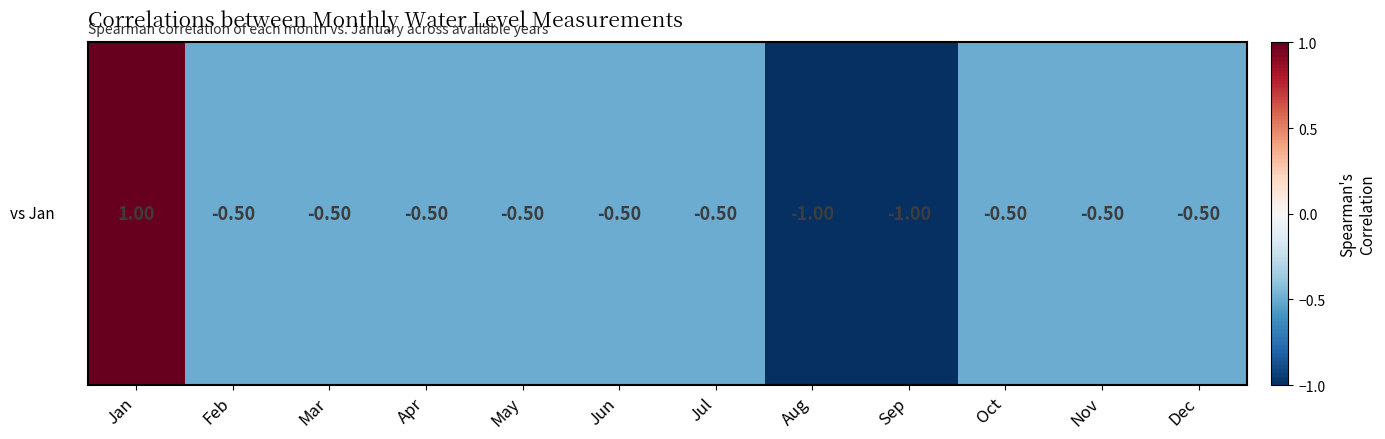

Reading right to left, transcribe all the data shown in this chart.

-0.5	-0.5	-0.5	-1.0	-1.0	-0.5	-0.5	-0.5	-0.5	-0.5	-0.5	1.0